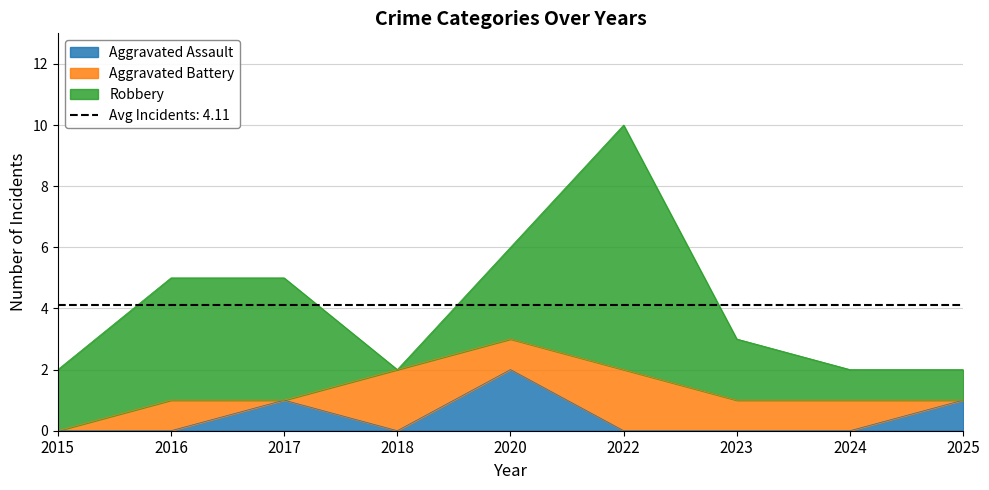

How many values in Aggravated Battery are above zero?

6